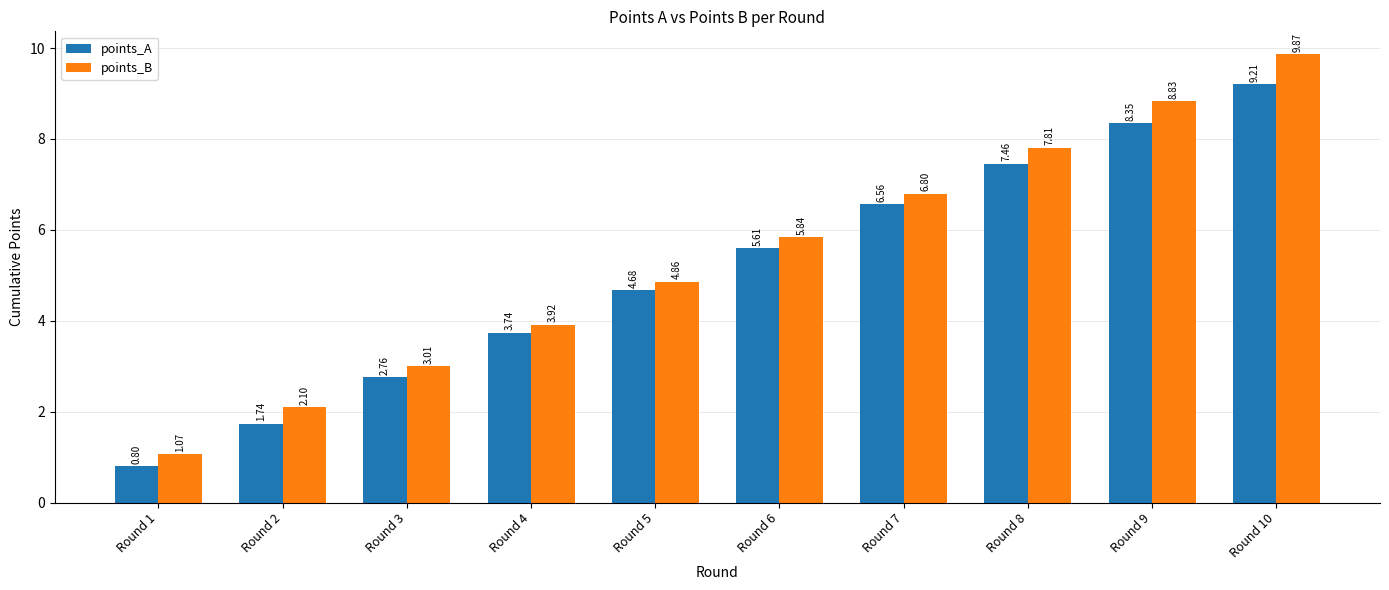

What is the difference between the second highest and second lowest values in the points_B series?

6.7